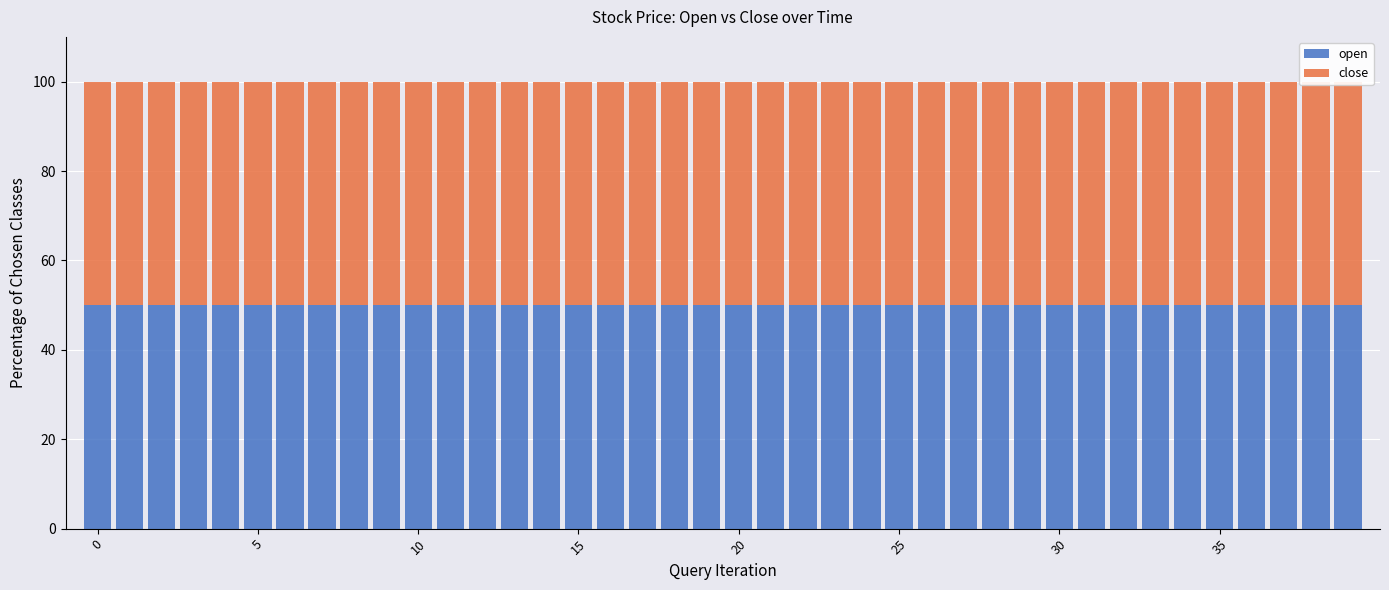

What is the maximum value for open?

50.0